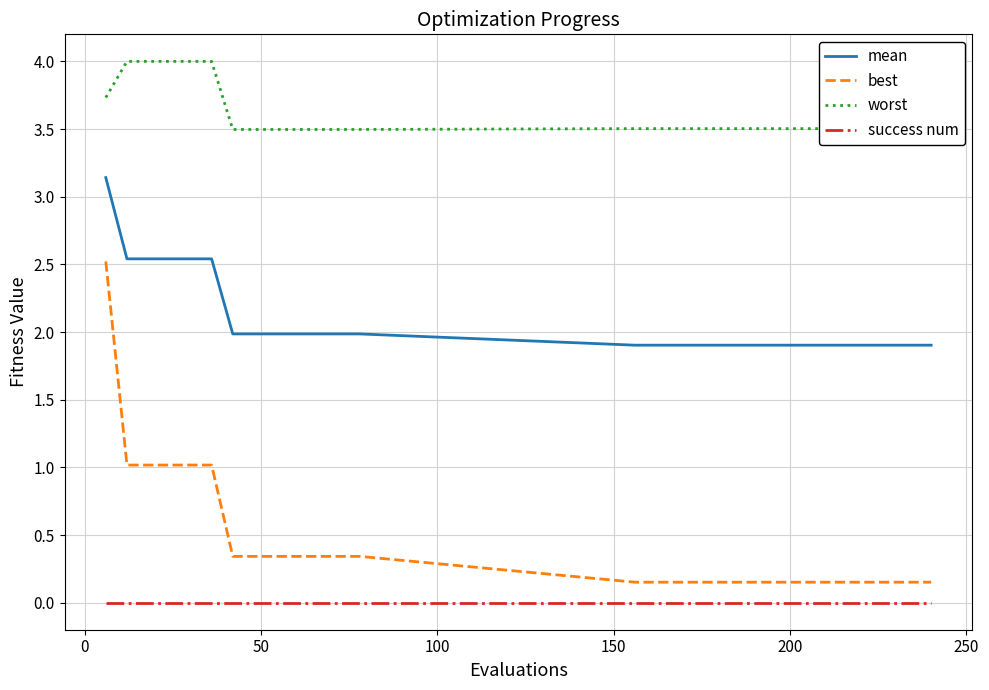

True or false: mean and success num cross at least once.

False